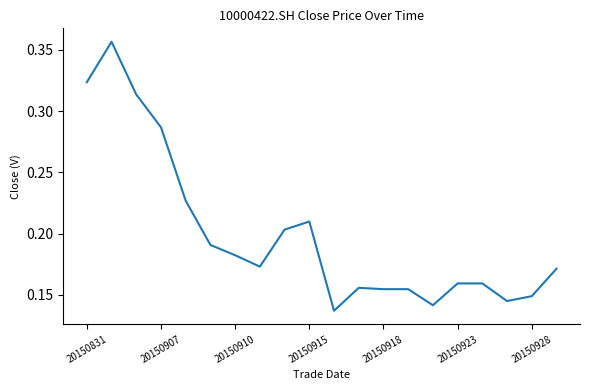

Reading right to left, what are all the values shown in this chart?

0.2	0.1	0.1	0.2	0.2	0.1	0.2	0.2	0.2	0.1	0.2	0.2	0.2	0.2	0.2	0.2	0.3	0.3	0.4	0.3